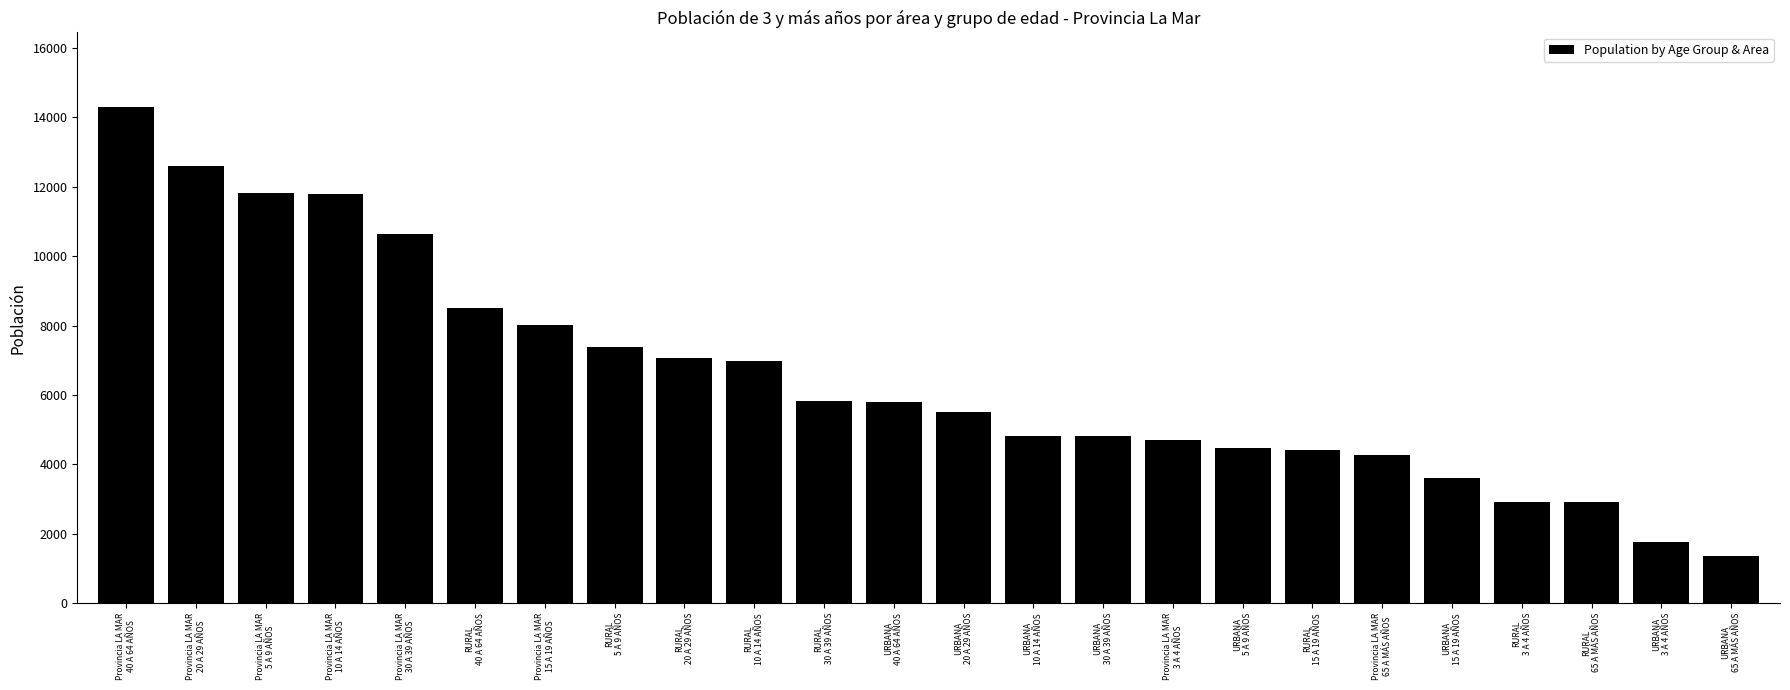

How many distinct data groups are displayed?

1